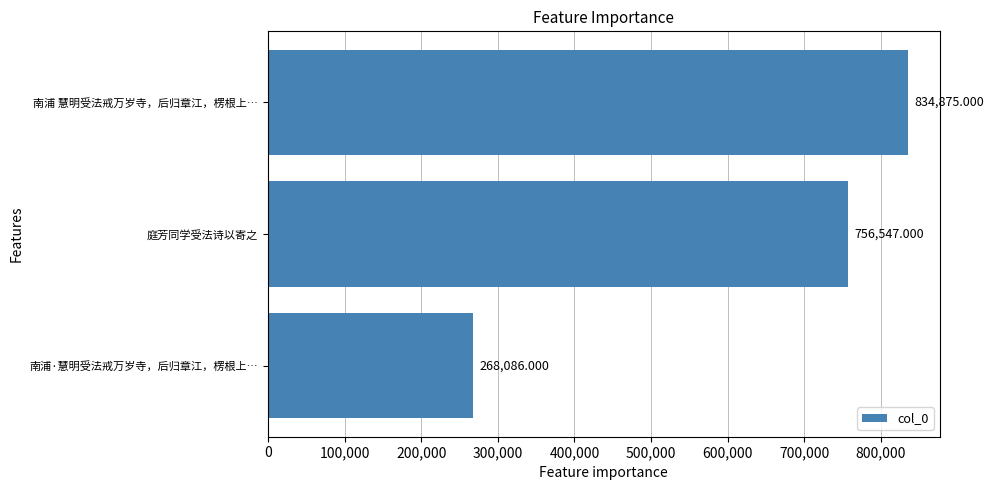

Does the chart contain stacked bars?

No